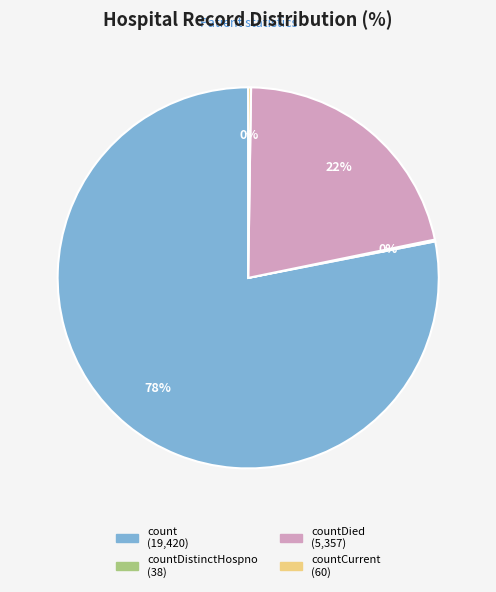

To the nearest percent, what is the average slice percentage?

25%